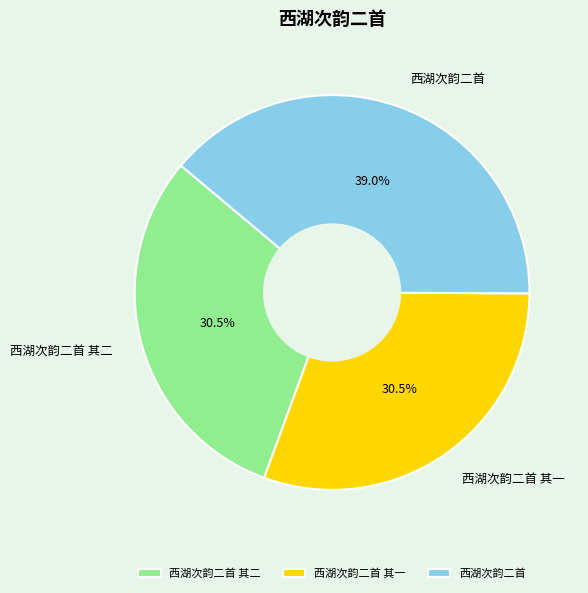

Is there any slice that represents more than half of the pie?

No